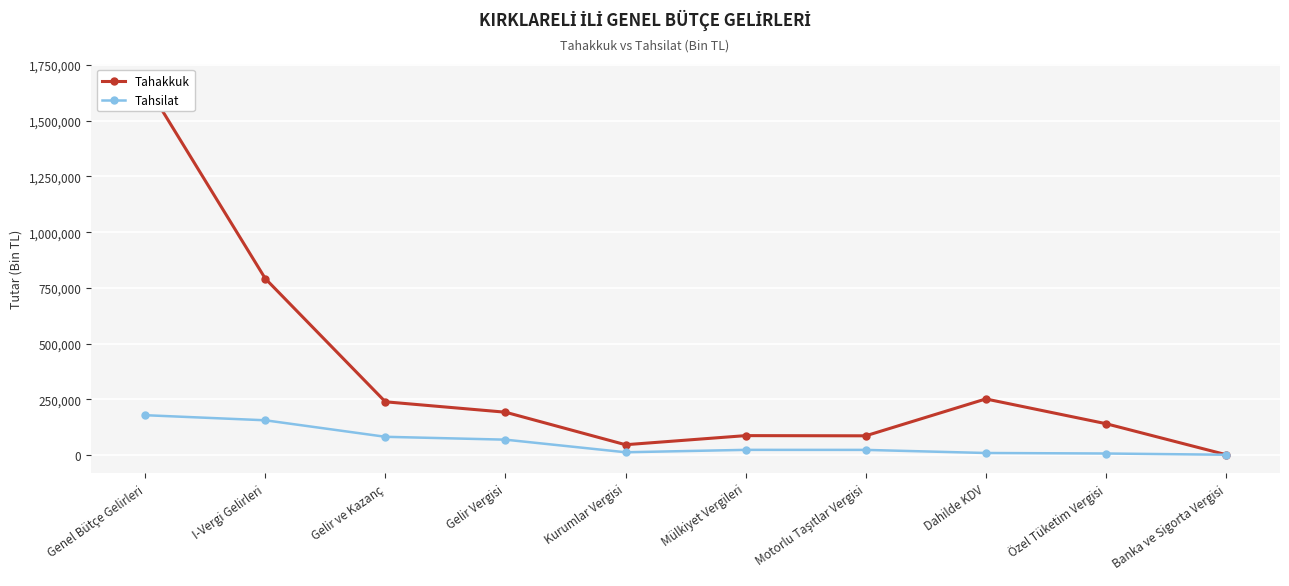

How many values in the Tahsilat series exceed 23635?

4